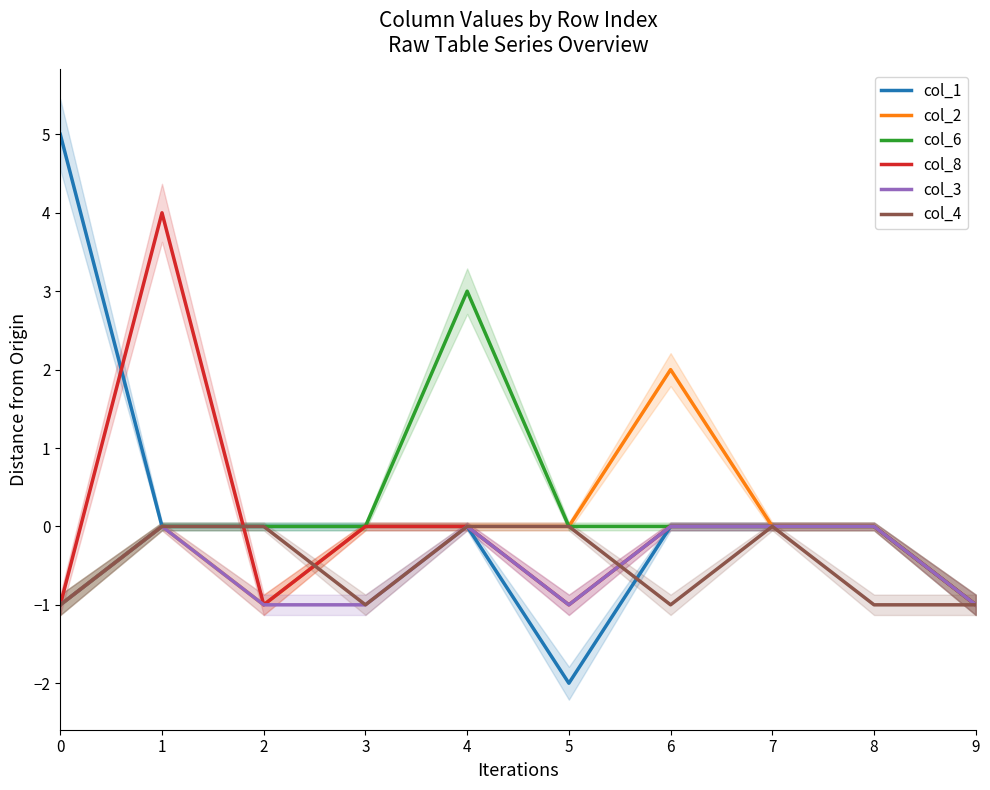

Reading left to right, what are all the values shown in this chart?

col_1: 5	0	0	0	0	-2	0	0	0	-1
col_2: -1	0	-1	0	0	0	2	0	0	-1
col_6: -1	0	0	0	3	0	0	0	0	-1
col_8: -1	4	-1	0	0	-1	0	0	0	-1
col_3: -1	0	-1	-1	0	-1	0	0	0	-1
col_4: -1	0	0	-1	0	0	-1	0	-1	-1